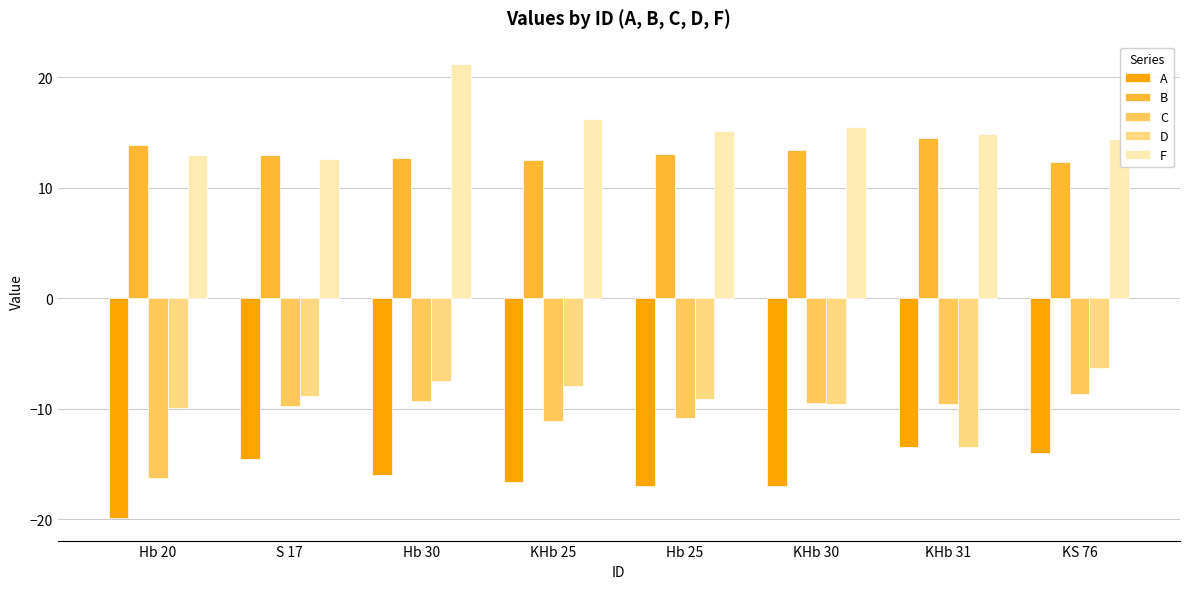

The D series shows -3.3 at S 17. True or false?

False